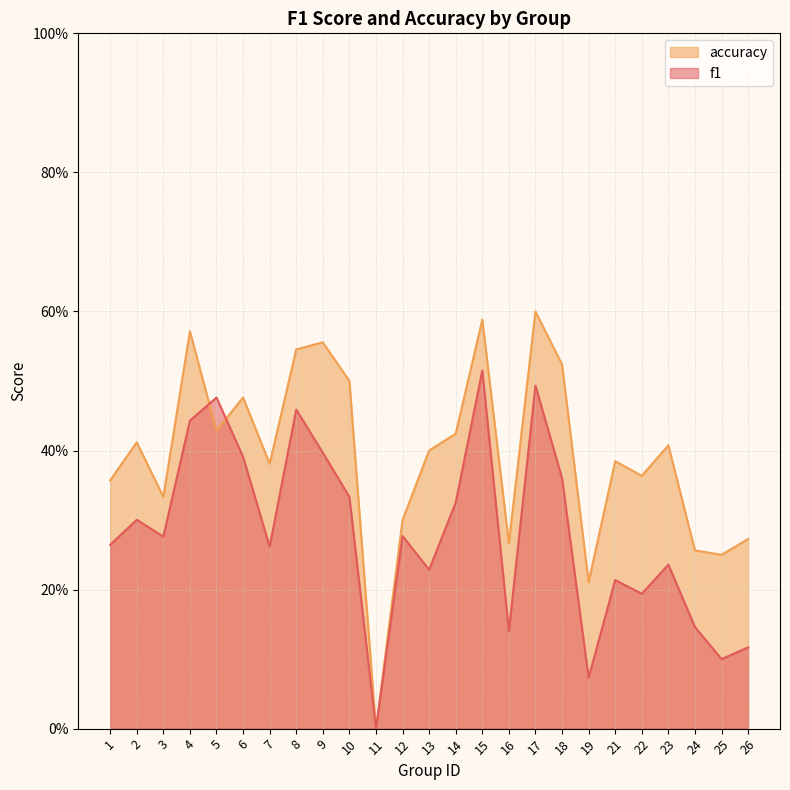

Reading left to right, what are all the values shown in this chart?

f1: 1=0.3	2=0.3	3=0.3	4=0.4	5=0.5	6=0.4	7=0.3	8=0.5	9=0.4	10=0.3	11=0.0	12=0.3	13=0.2	14=0.3	15=0.5	16=0.1	17=0.5	18=0.4	19=0.1	21=0.2	22=0.2	23=0.2	24=0.1	25=0.1	26=0.1
accuracy: 1=0.4	2=0.4	3=0.3	4=0.6	5=0.4	6=0.5	7=0.4	8=0.5	9=0.6	10=0.5	11=0.0	12=0.3	13=0.4	14=0.4	15=0.6	16=0.3	17=0.6	18=0.5	19=0.2	21=0.4	22=0.4	23=0.4	24=0.3	25=0.2	26=0.3